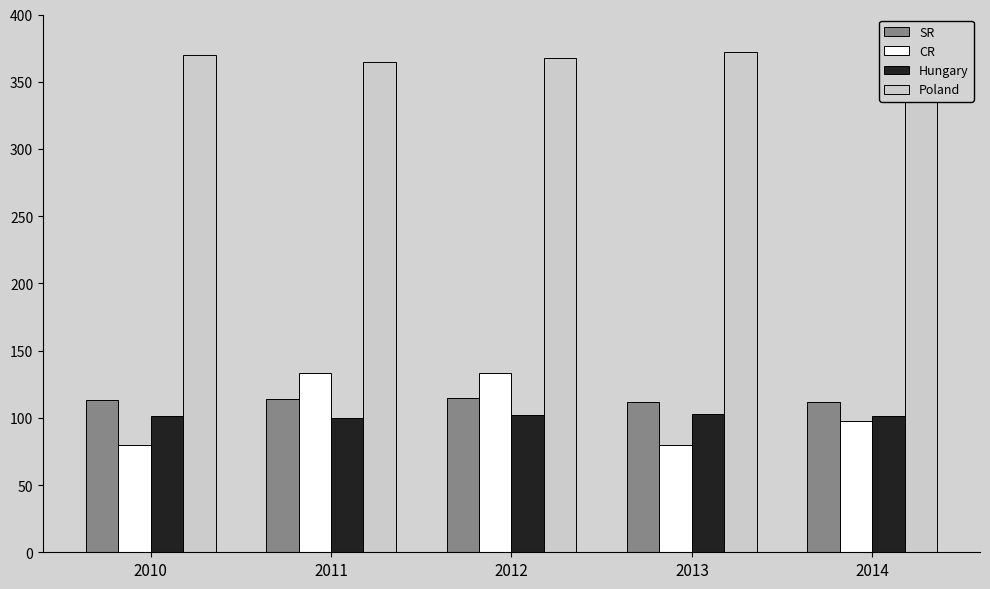

Which series has the widest spread of values?

CR